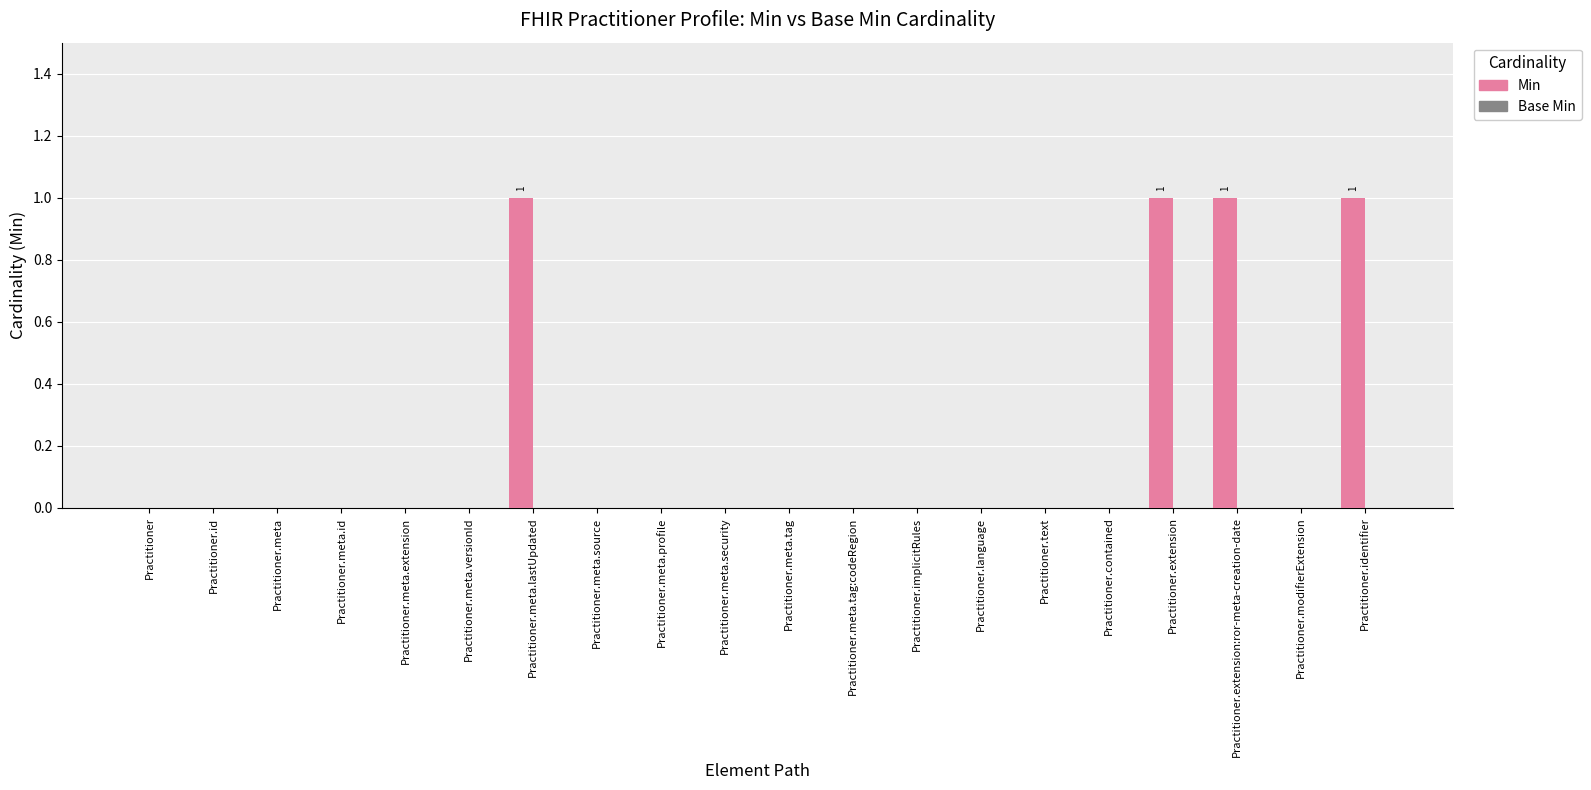

What is the sum of all values?

4